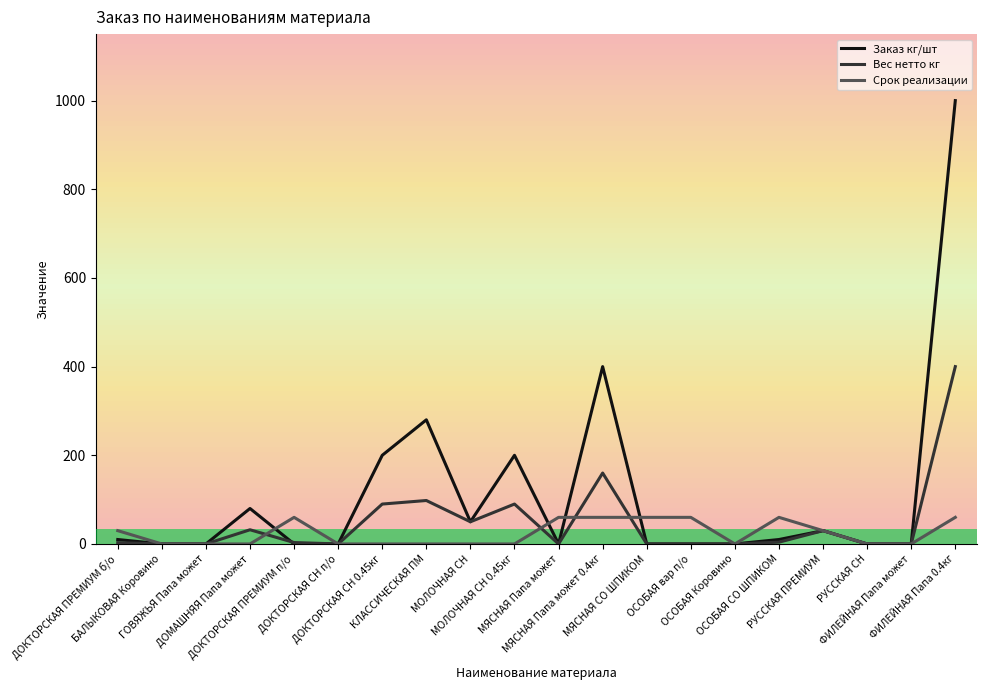

Is it true that Срок реализации equals 60.0 at ФИЛЕЙНАЯ Папа 0.4кг?

True